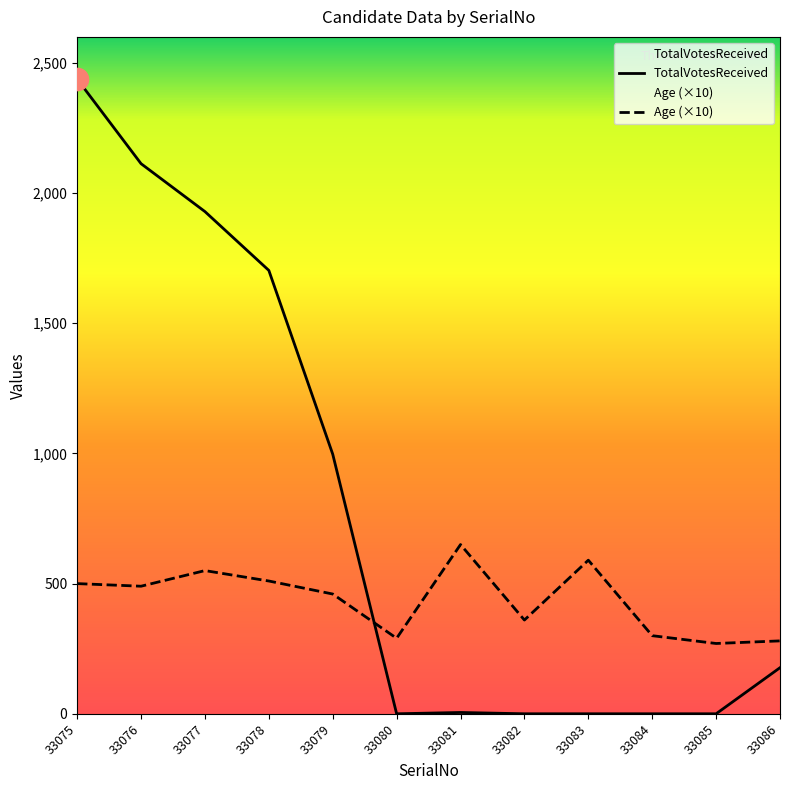

Where is the first local maximum for TotalVotesReceived?

33081